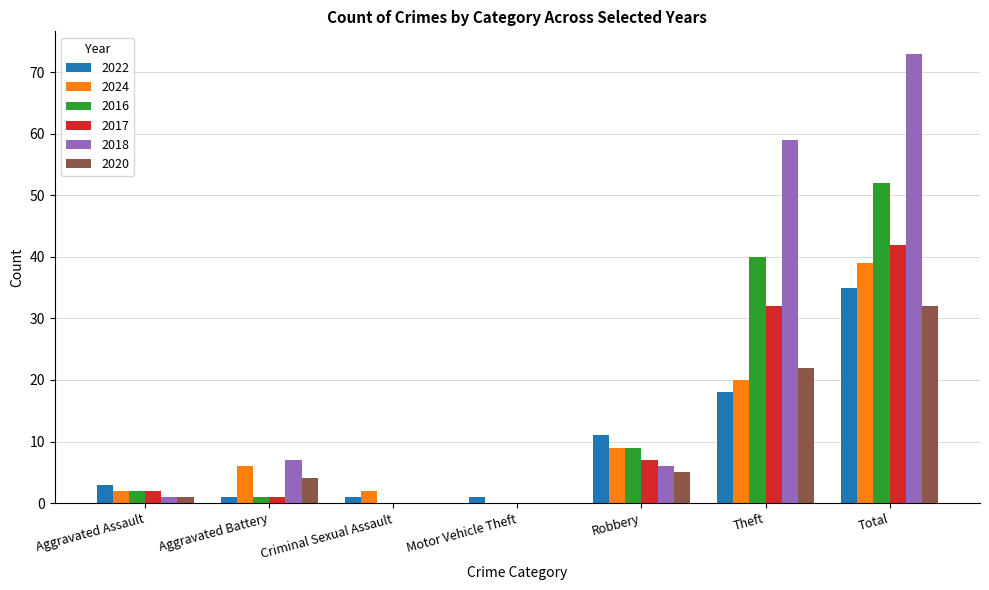

What is the sum of all 2017 values?

84